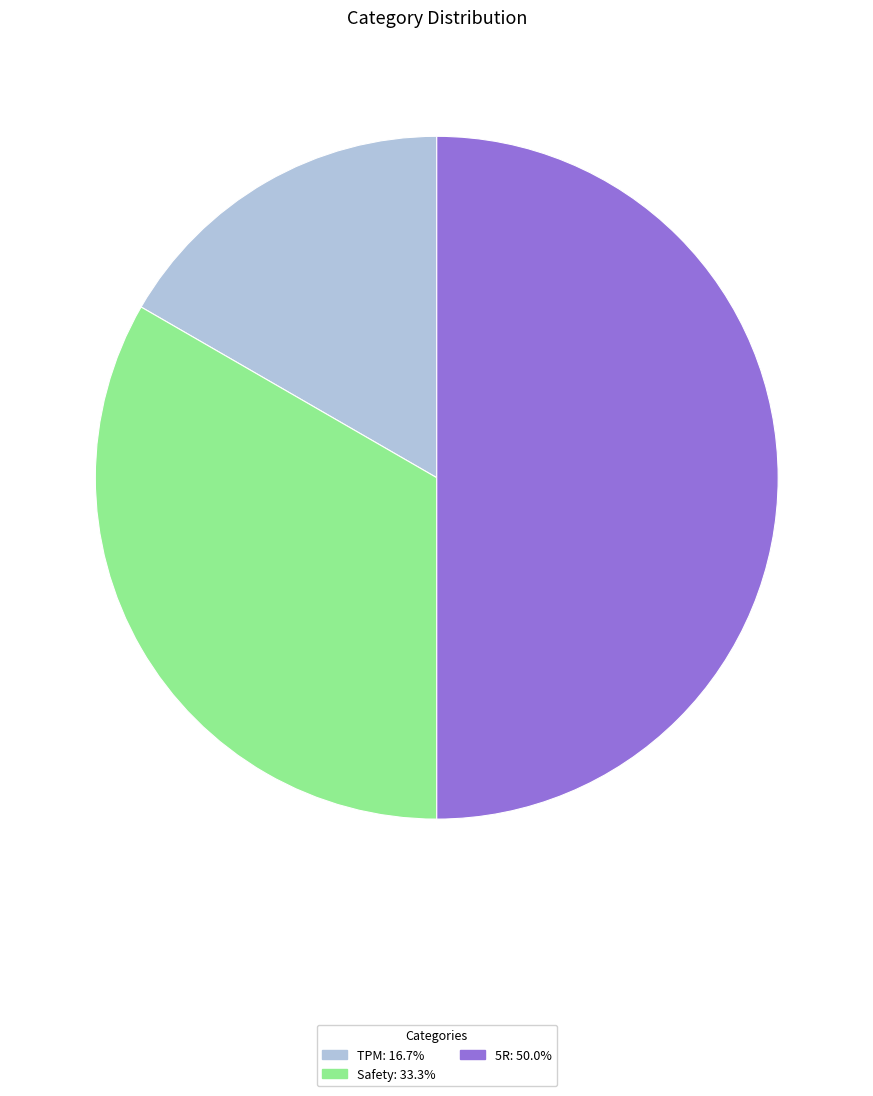

Count the number of slices in the pie.

3